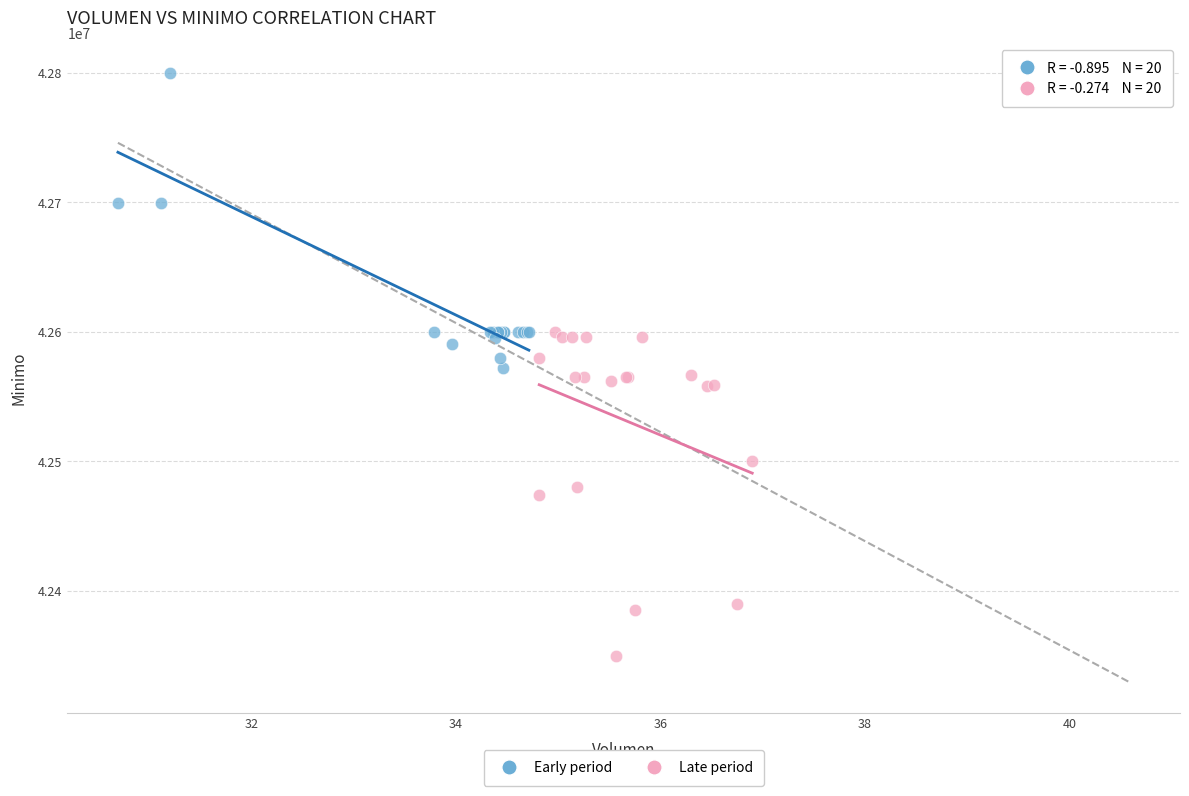

Which series contains the lowest Y value?

Late period